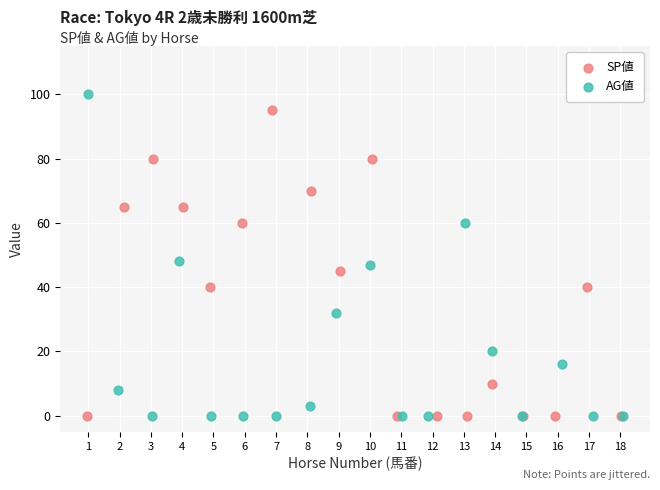

Which series has the widest spread of Y values?

AG値